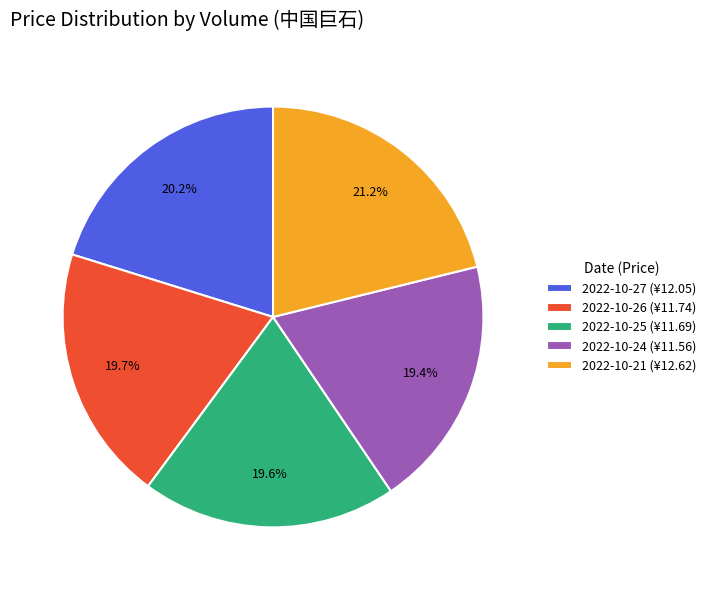

Combined, do 2022-10-24 (¥11.56) and 2022-10-26 (¥11.74) account for over 50%?

No